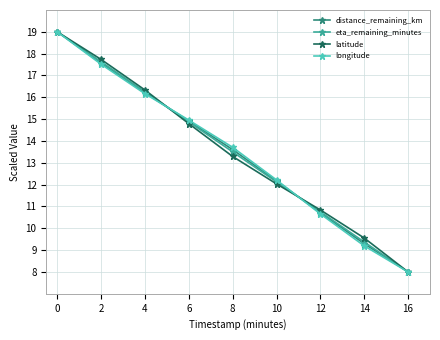

What is the sum of the distance_remaining_km values at 14 and 0?

28.3